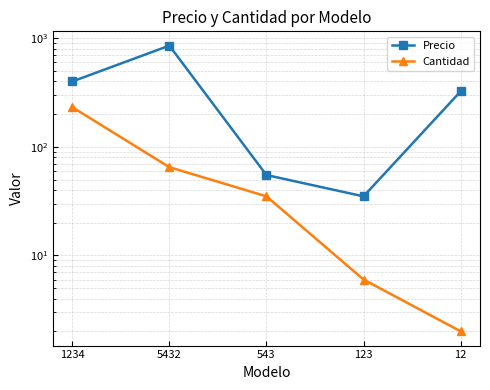

Which series has the largest total across all categories?

Precio